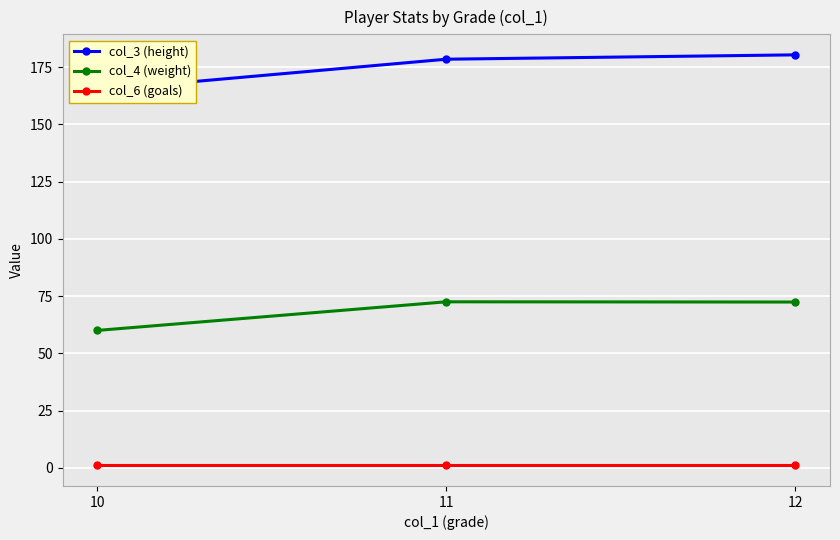

Is the value of col_4 (weight) at 10 greater than the value of col_3 (height) at 12?

No